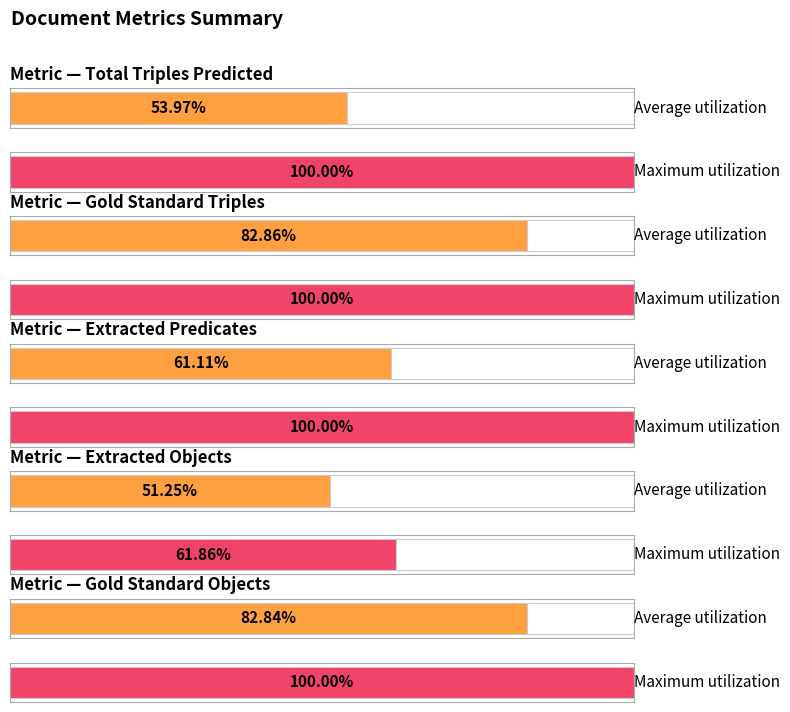

Which series changed the most between 2 and 1?

Gold Standard Triples